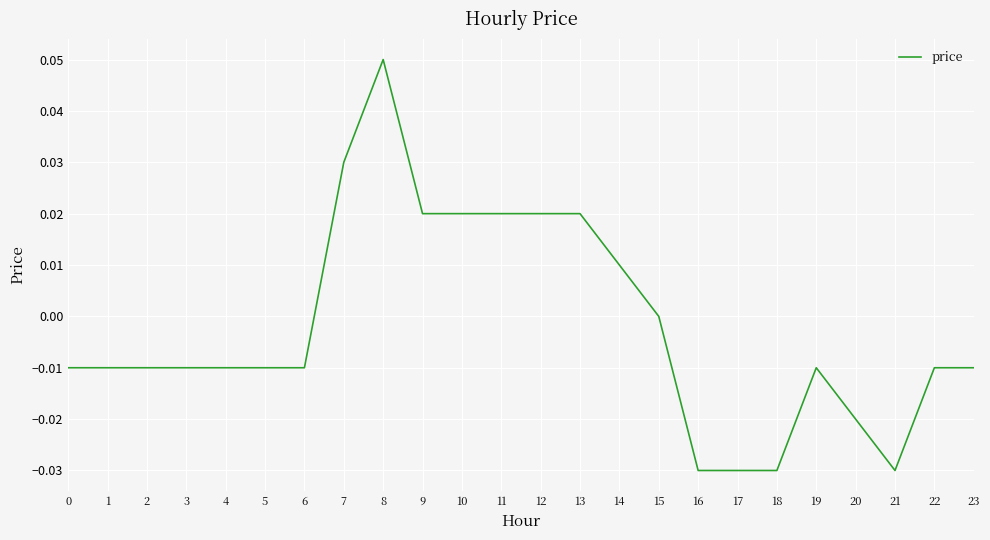

Does the chart display data point markers on the line(s)?

No